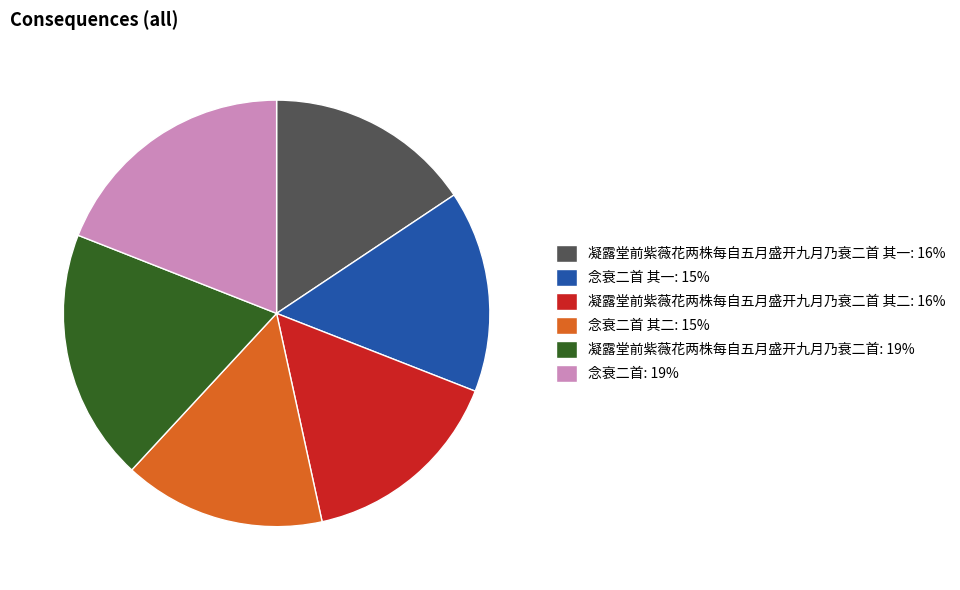

Is 念衰二首 其一: 15% the majority of the pie?

No